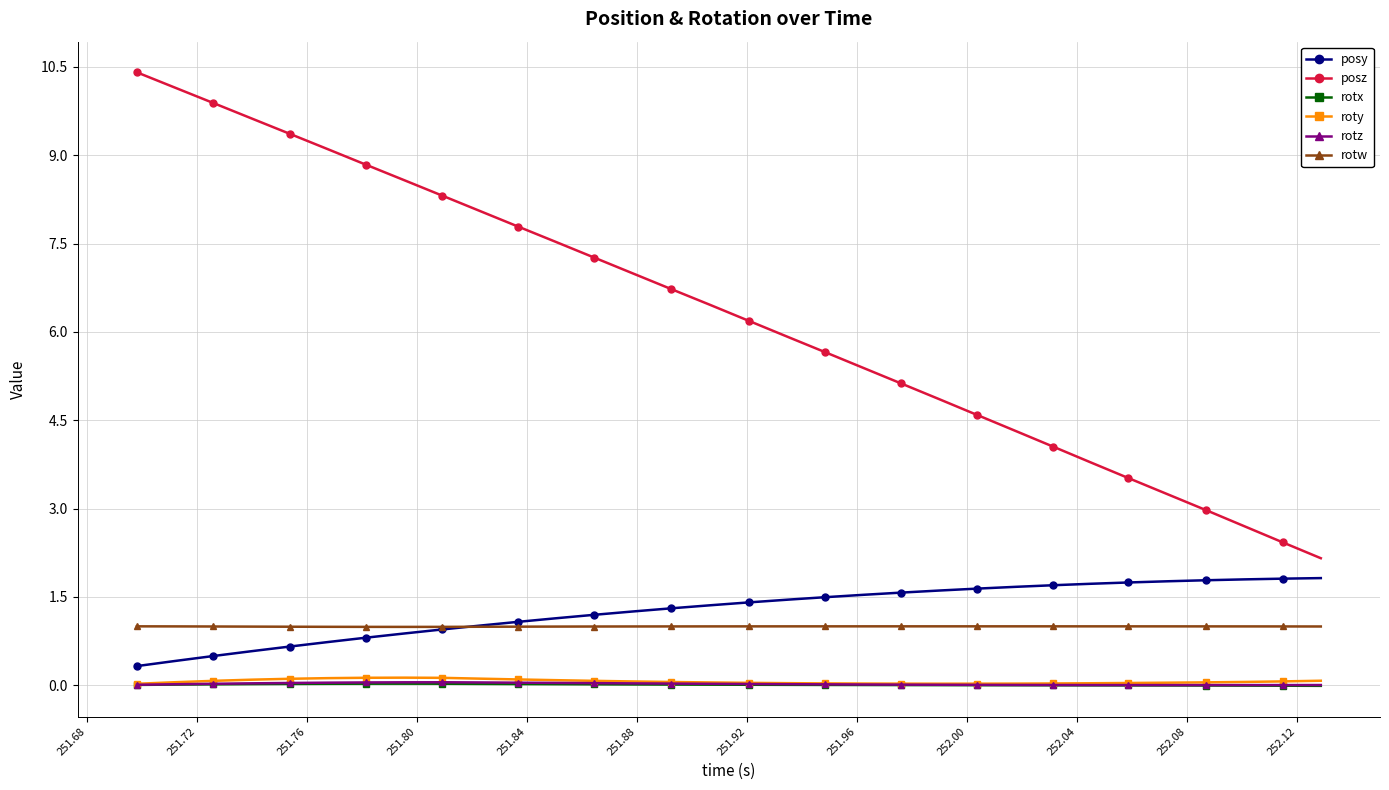

True or false: rotx and rotw intersect in this chart.

False